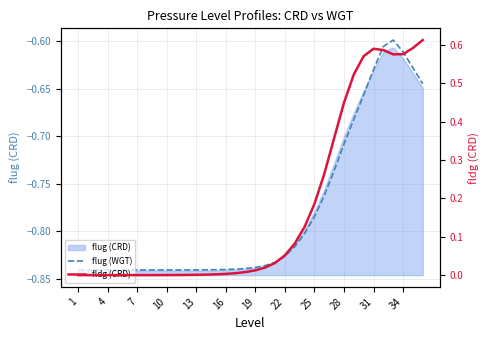

Between 16 and 32, which series saw the biggest shift?

fldg (CRD)